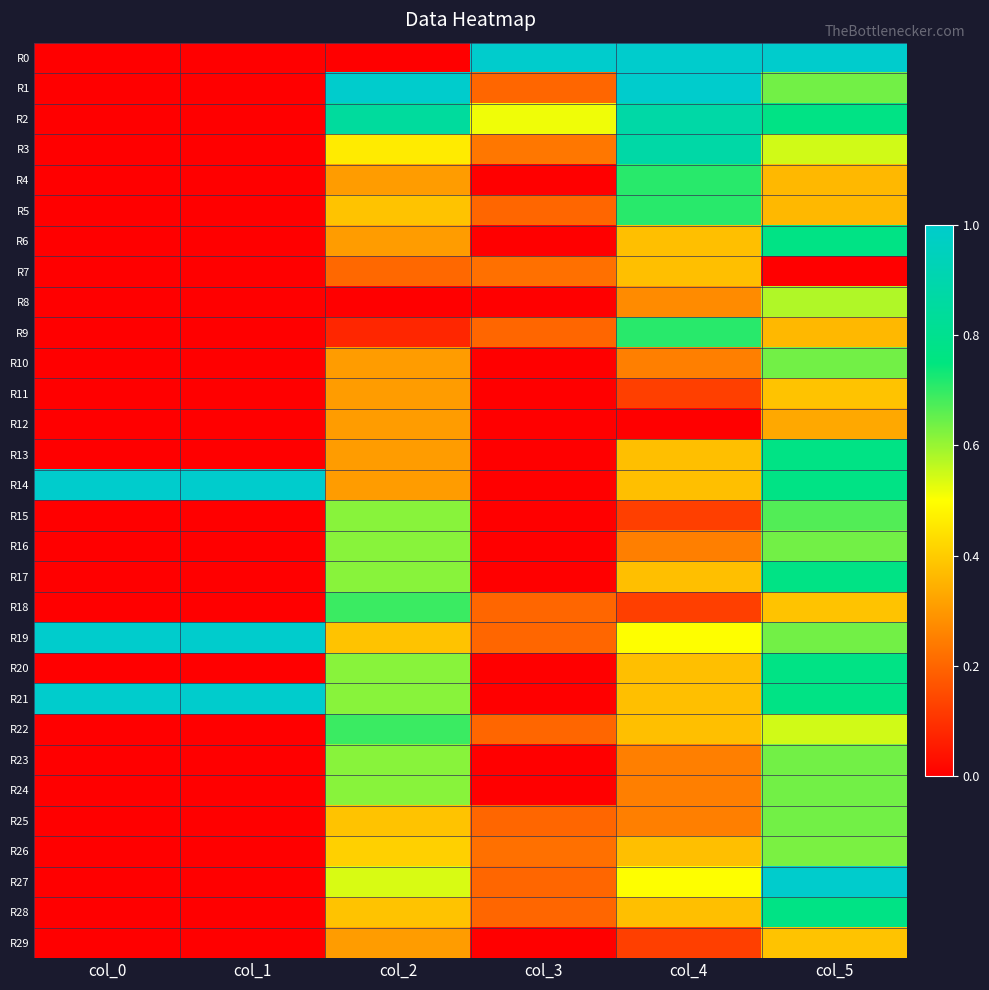

At which category is the sum across all series the highest?

col_5